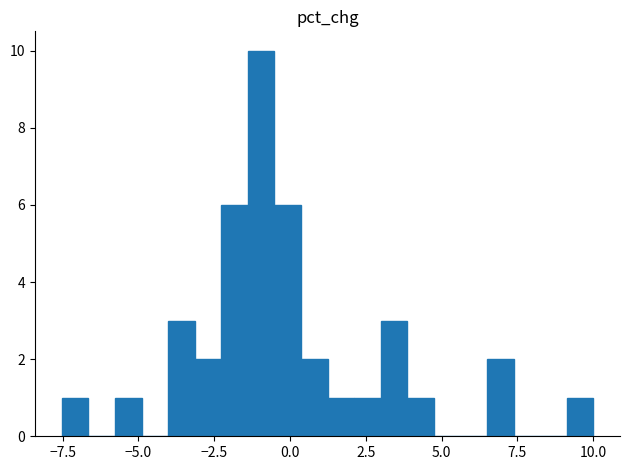

Read against the x-axis, roughly where is the centre of the tallest bar?

-1.0